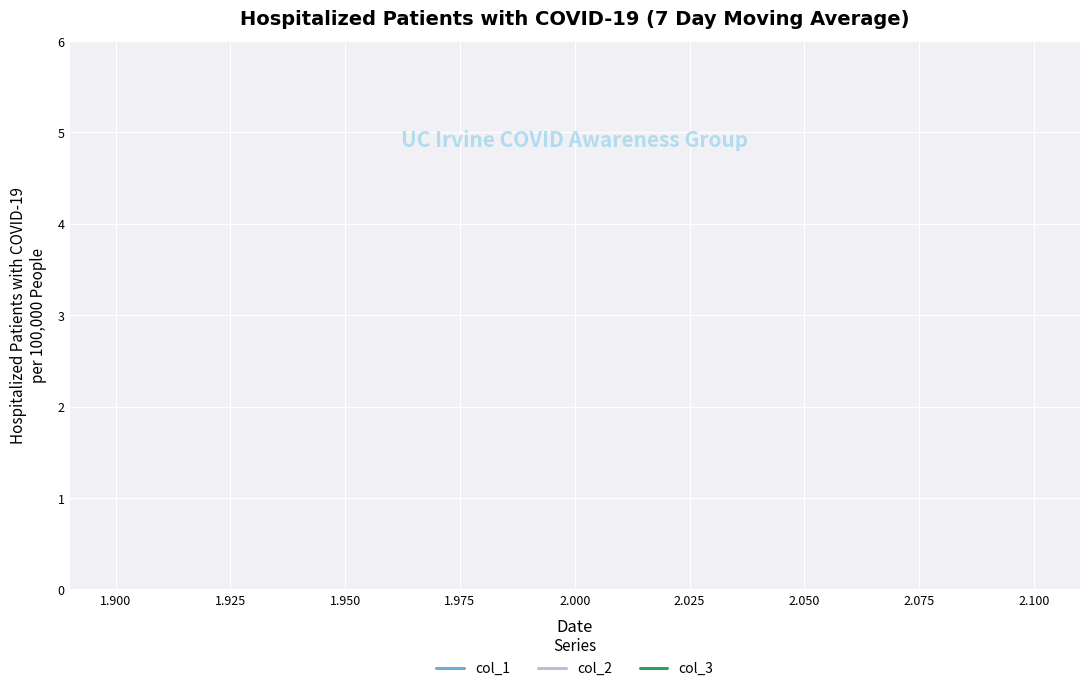

How many lines are shown in the chart?

3